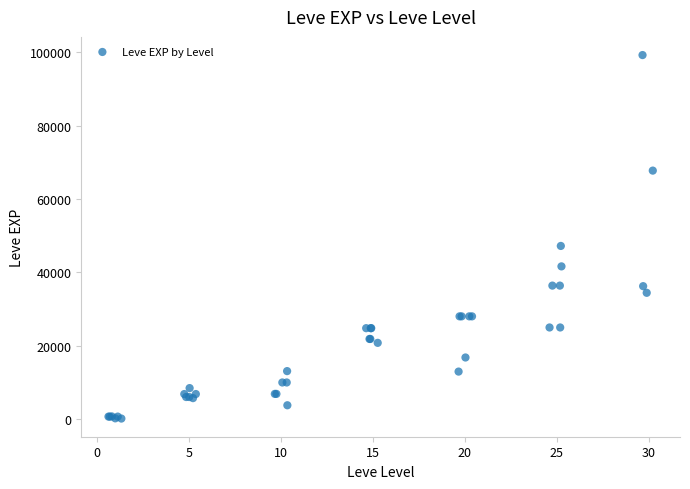

What Y value in the scatter plot is closest to 49690?

47200